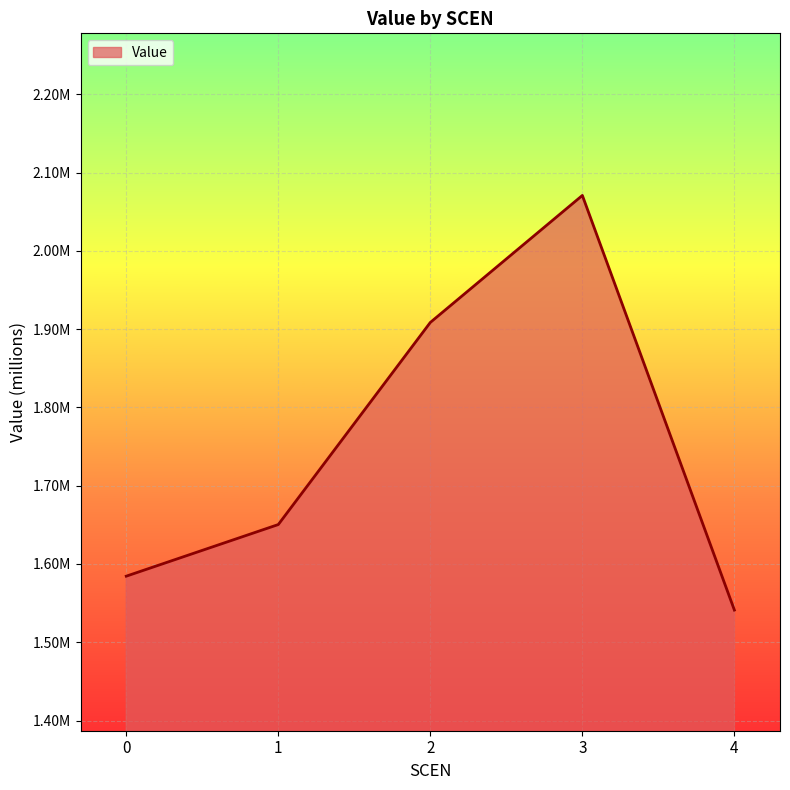

Does the chart display data point markers on the line(s)?

No